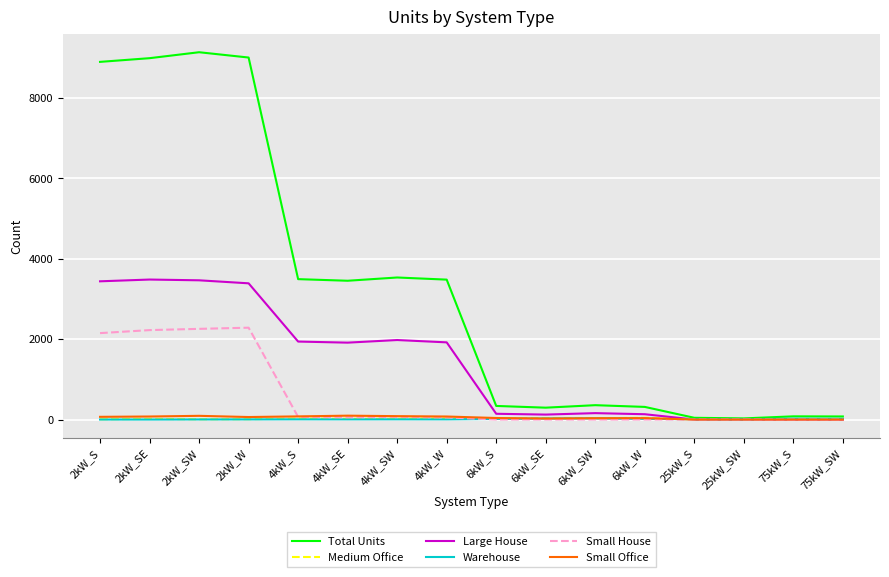

What are all the series names shown in the legend?

Total Units, Medium Office, Large House, Warehouse, Small House, Small Office